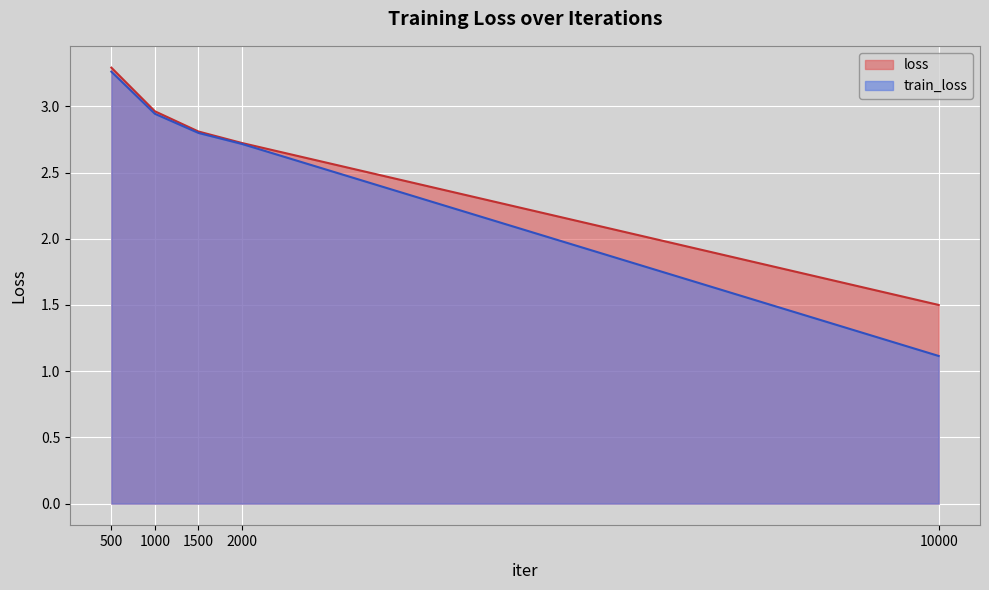

What is the value of the train_loss point at the 2nd from the left?

2.9